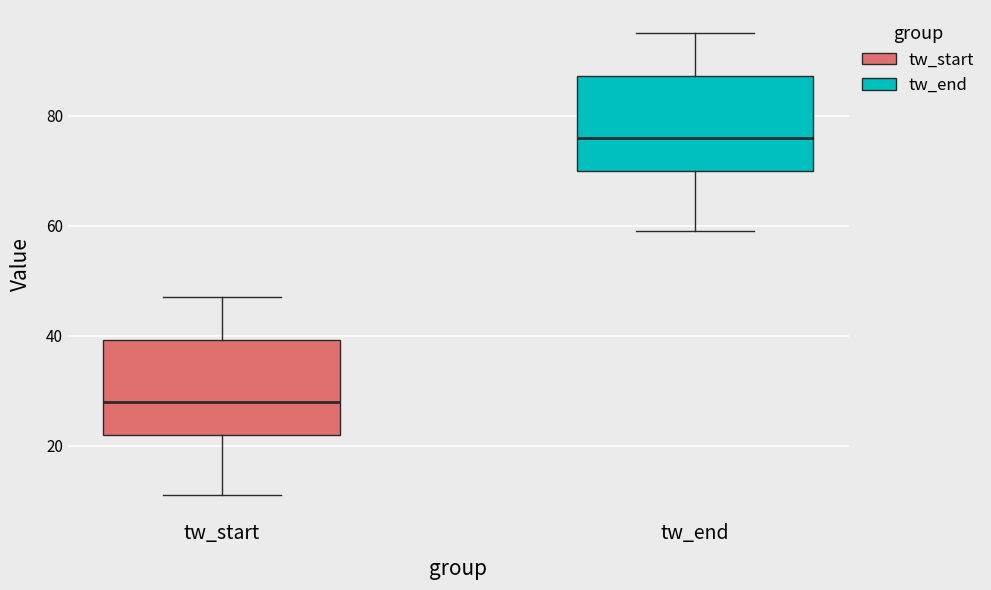

Reading left to right, read every box against the y-axis: the position of its median line, the range the box covers, and the ends of its whiskers. The values are not printed on the chart, so give them approximately, as read against the axis.

tw_start: median 28, box 22 to 40, whiskers 12 to 48
tw_end: median 76, box 70 to 88, whiskers 60 to 96